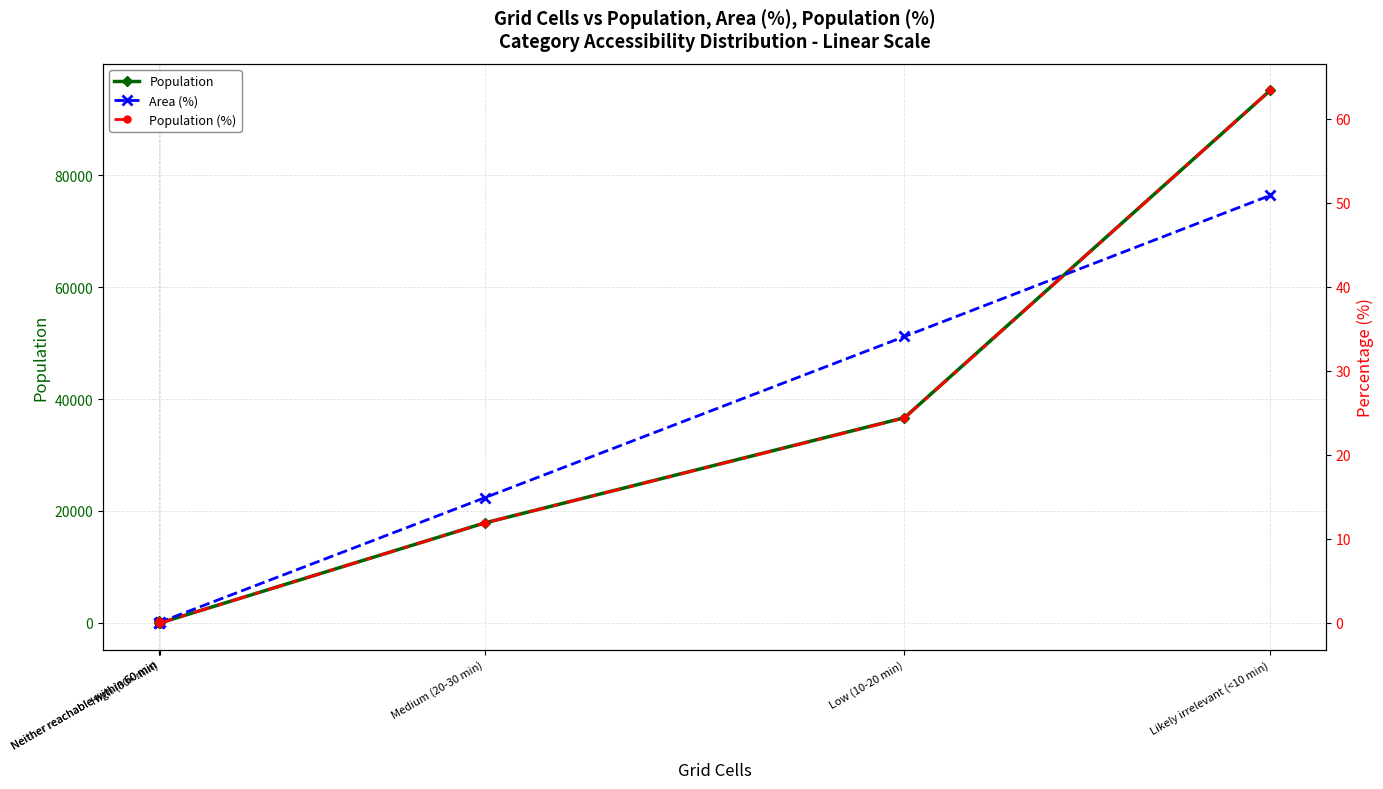

Is the value of Population (%) at Likely irrelevant (<10 min) greater than the value of Area (%) at Low (10-20 min)?

Yes